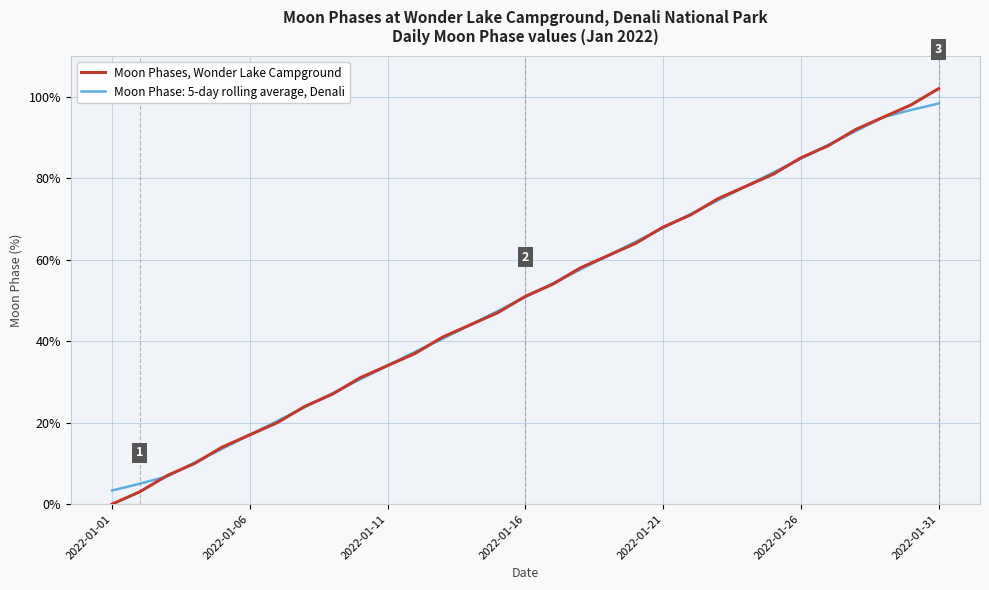

Which series has the widest spread of values?

Moon Phases, Wonder Lake Campground